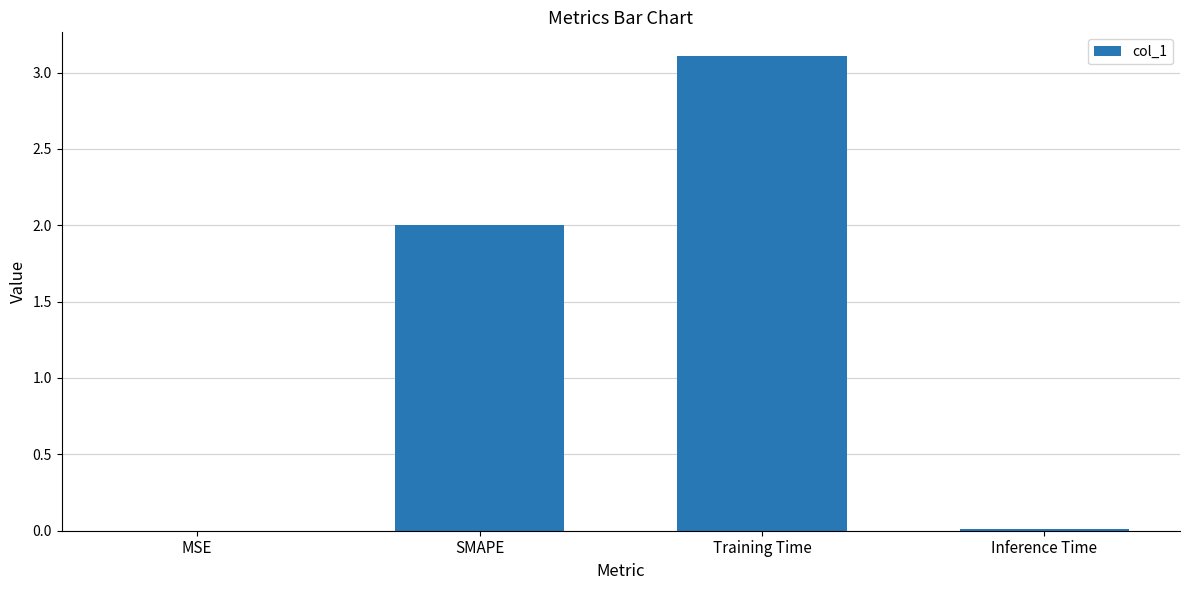

What is the maximum value shown in the chart?

3.1